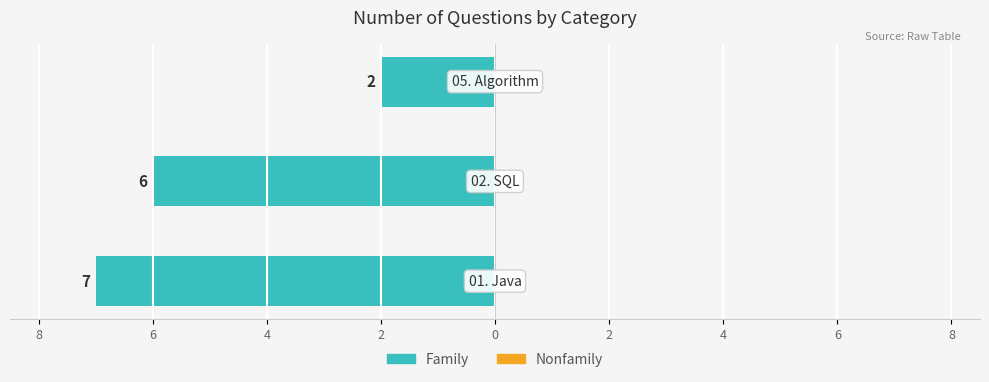

Are the bars horizontal?

Yes